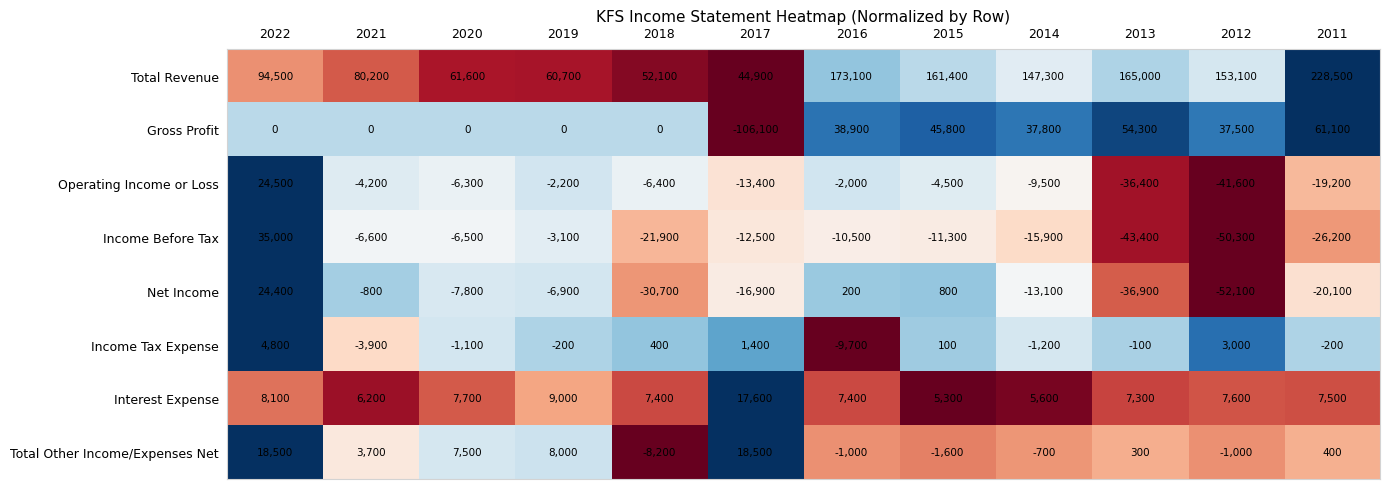

Which series changed the most between 2015 and 2014?

Total Revenue